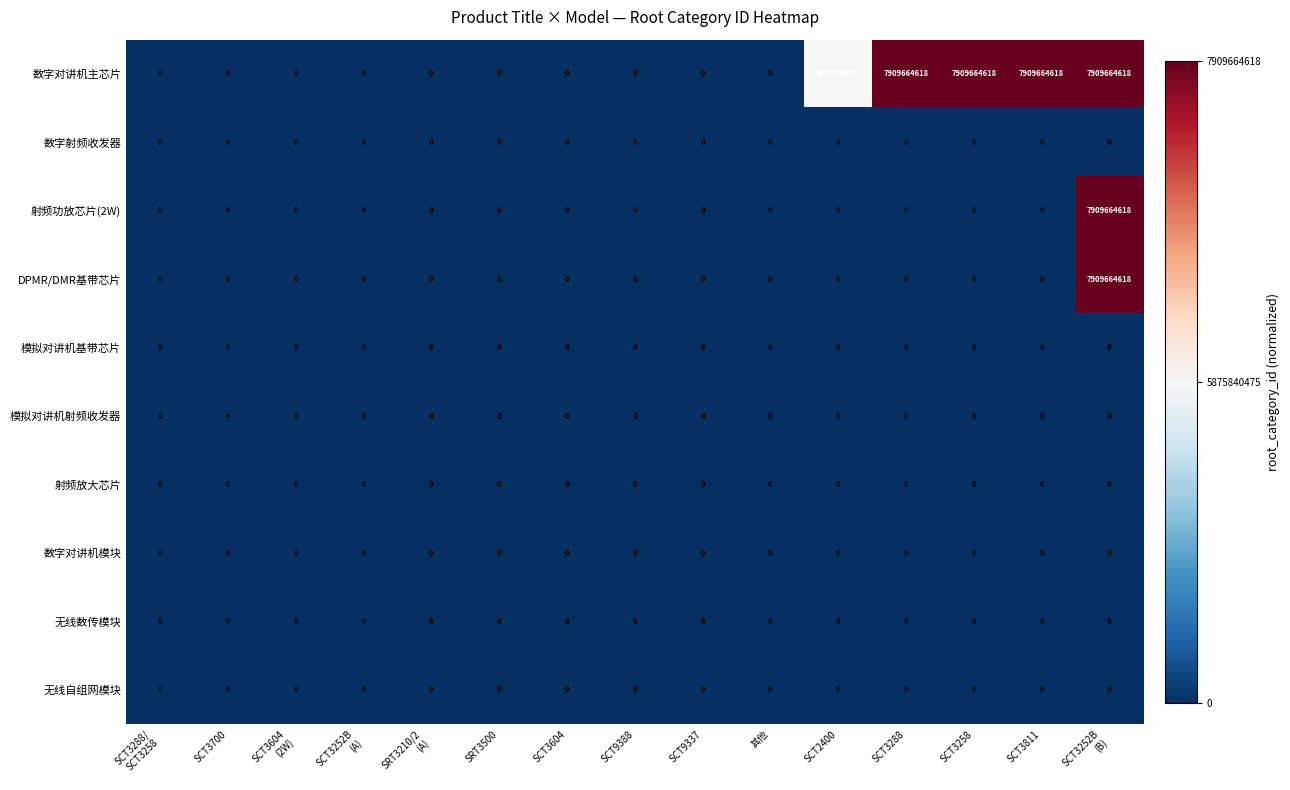

True or false: 数字射频收发器 has a value of 0 at SCT9337.

True